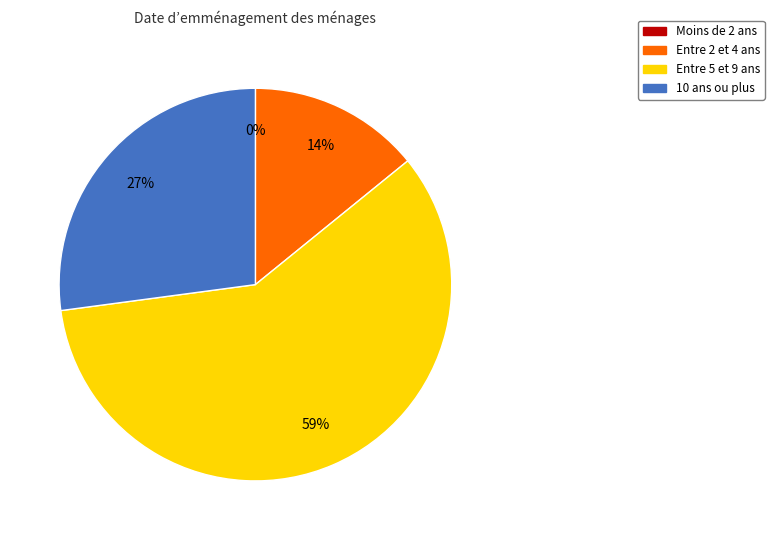

To the nearest percent, what is the average slice percentage?

25%